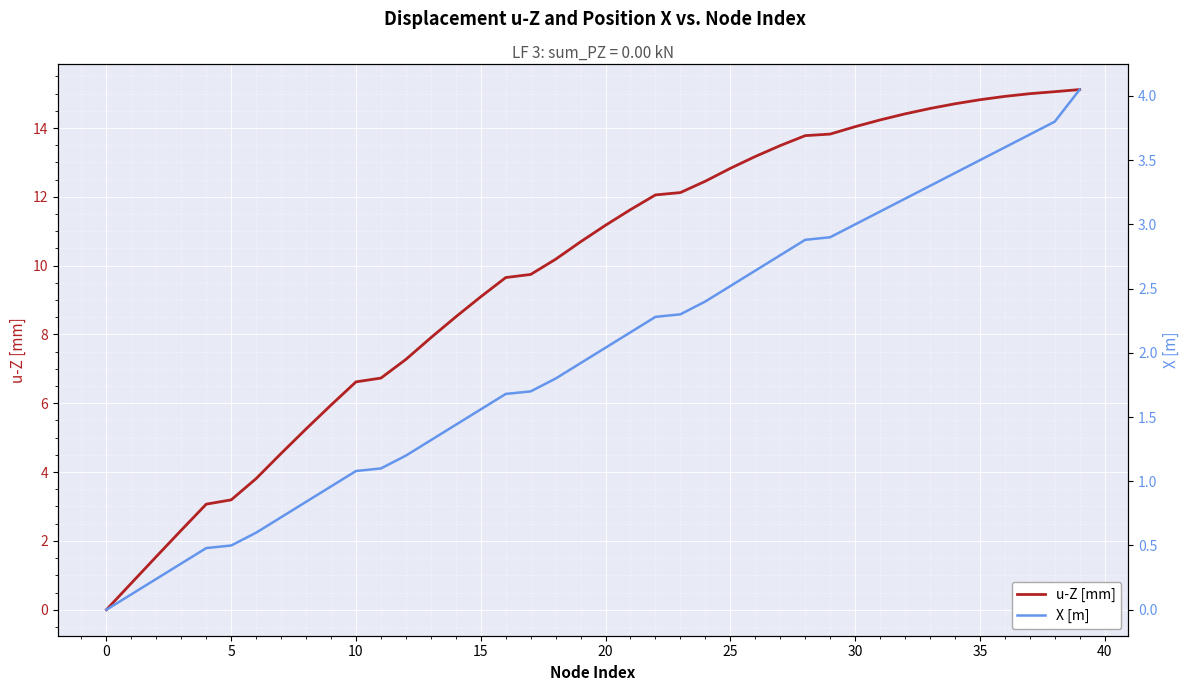

At which label does u-Z [mm] first exceed 11?

20